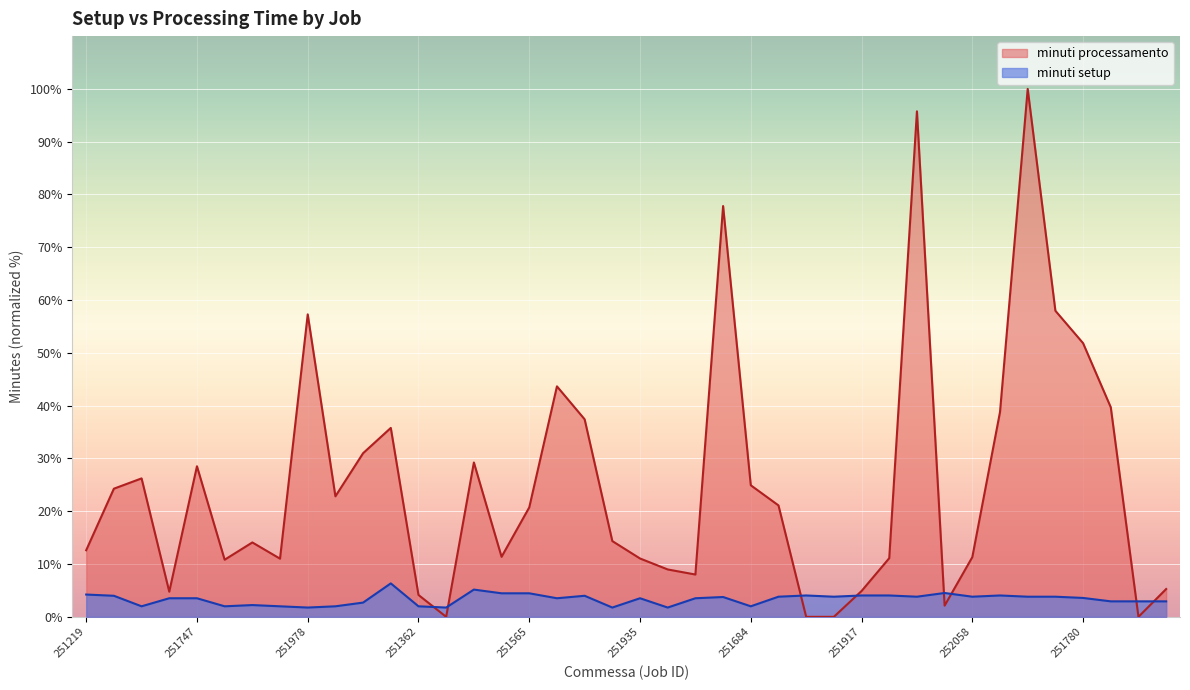

Where is minuti setup nearest to the value 4?

251910